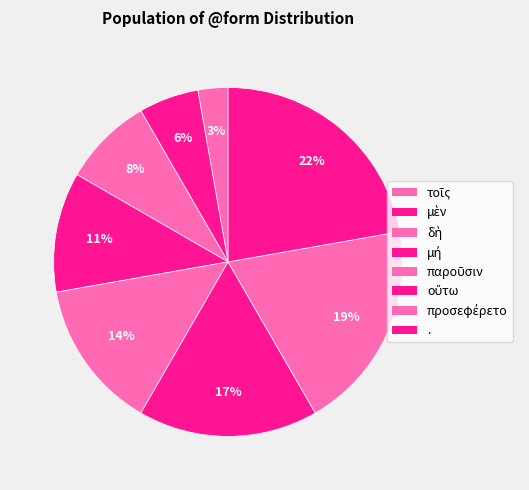

True or false: δὴ accounts for 18% of the total.

False